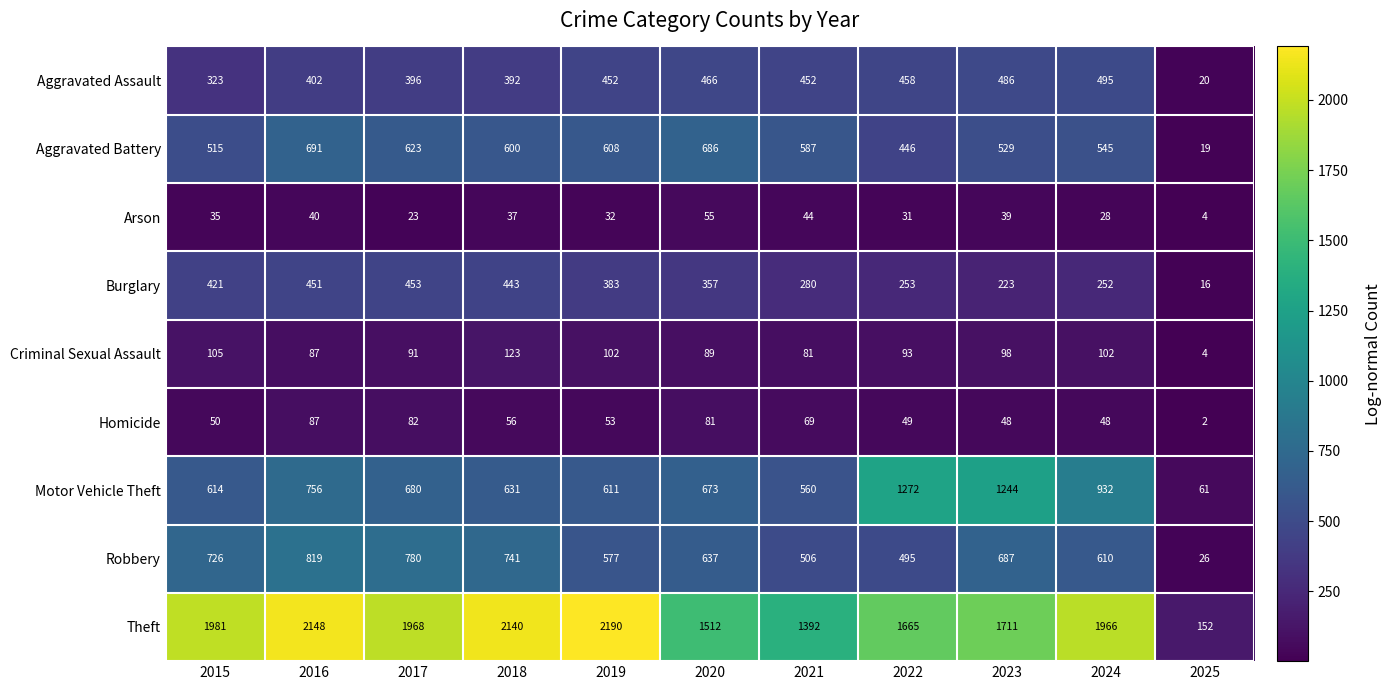

At 2022, list the series in order from smallest to largest.

Arson, Homicide, Criminal Sexual Assault, Burglary, Aggravated Battery, Aggravated Assault, Robbery, Motor Vehicle Theft, Theft